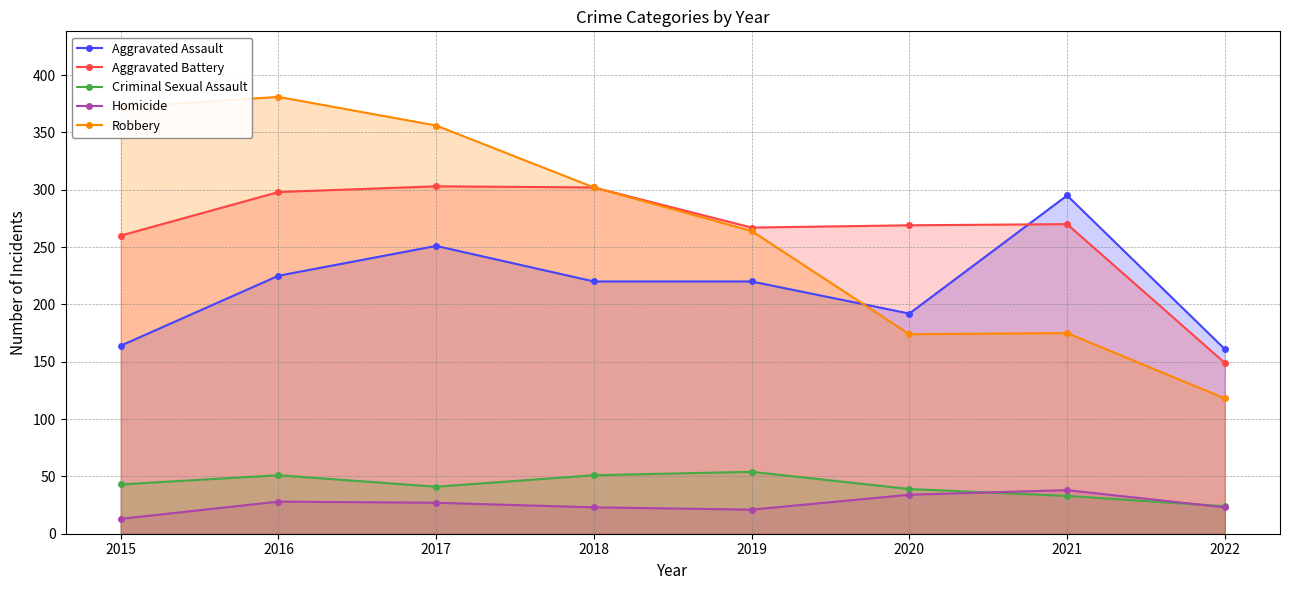

What are all the series names shown in the legend?

Aggravated Assault, Aggravated Battery, Criminal Sexual Assault, Homicide, Robbery